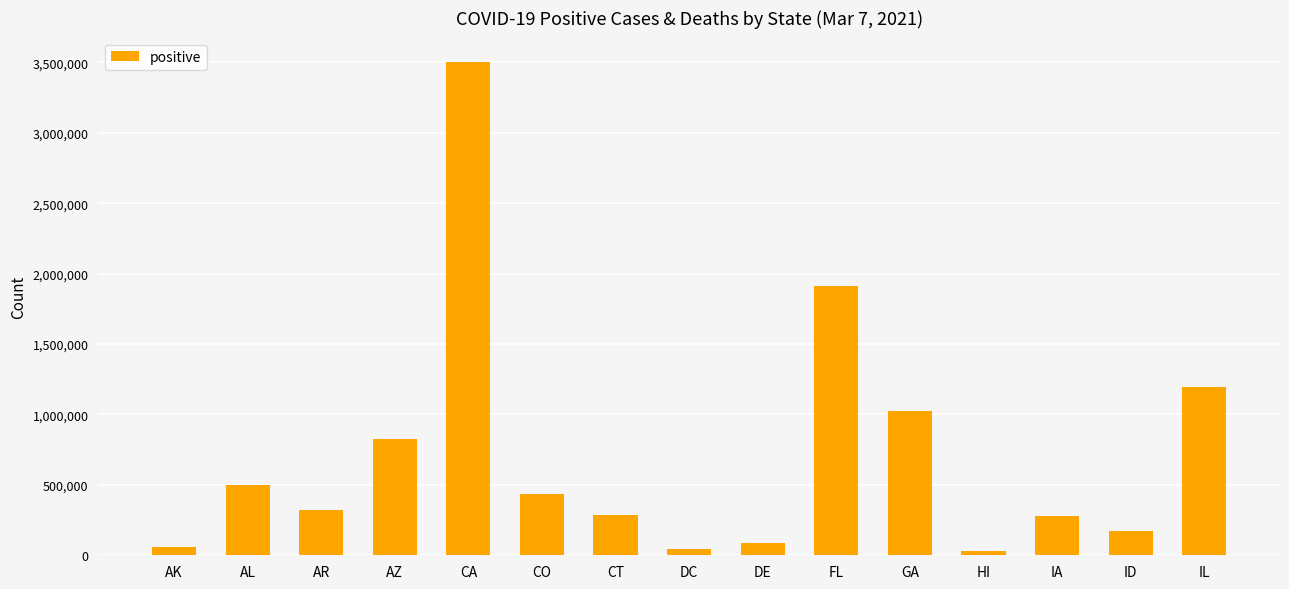

What is the sum of all values?

10676121